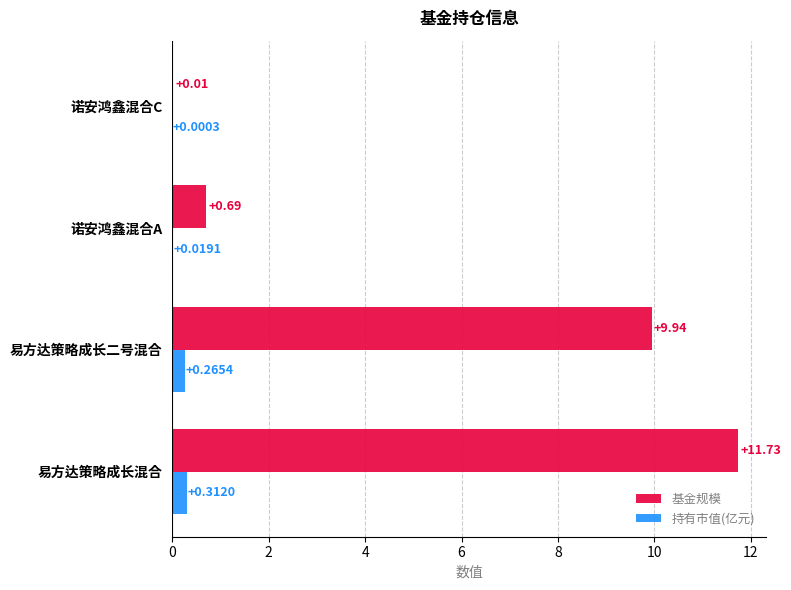

Between 诺安鸿鑫混合A and 诺安鸿鑫混合C, which series saw the biggest shift?

基金规模